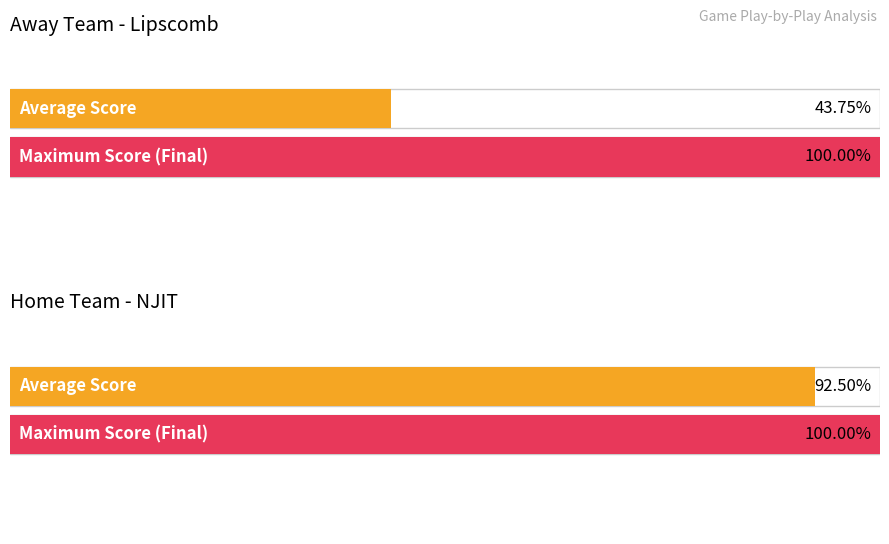

Which series has the largest range (max minus min)?

Away Score